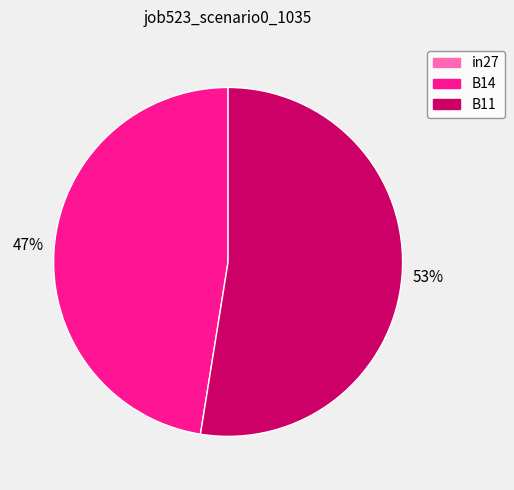

What is the majority slice?

B11